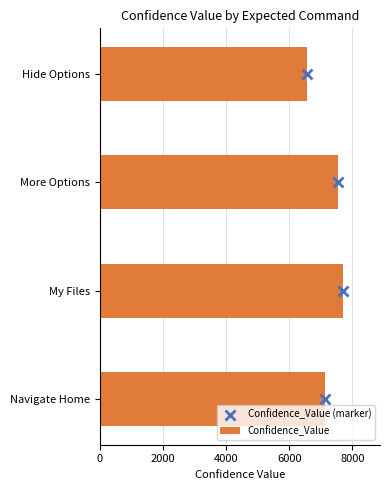

List the labels in order of Confidence_Value value, largest first.

My Files, More Options, Navigate Home, Hide Options